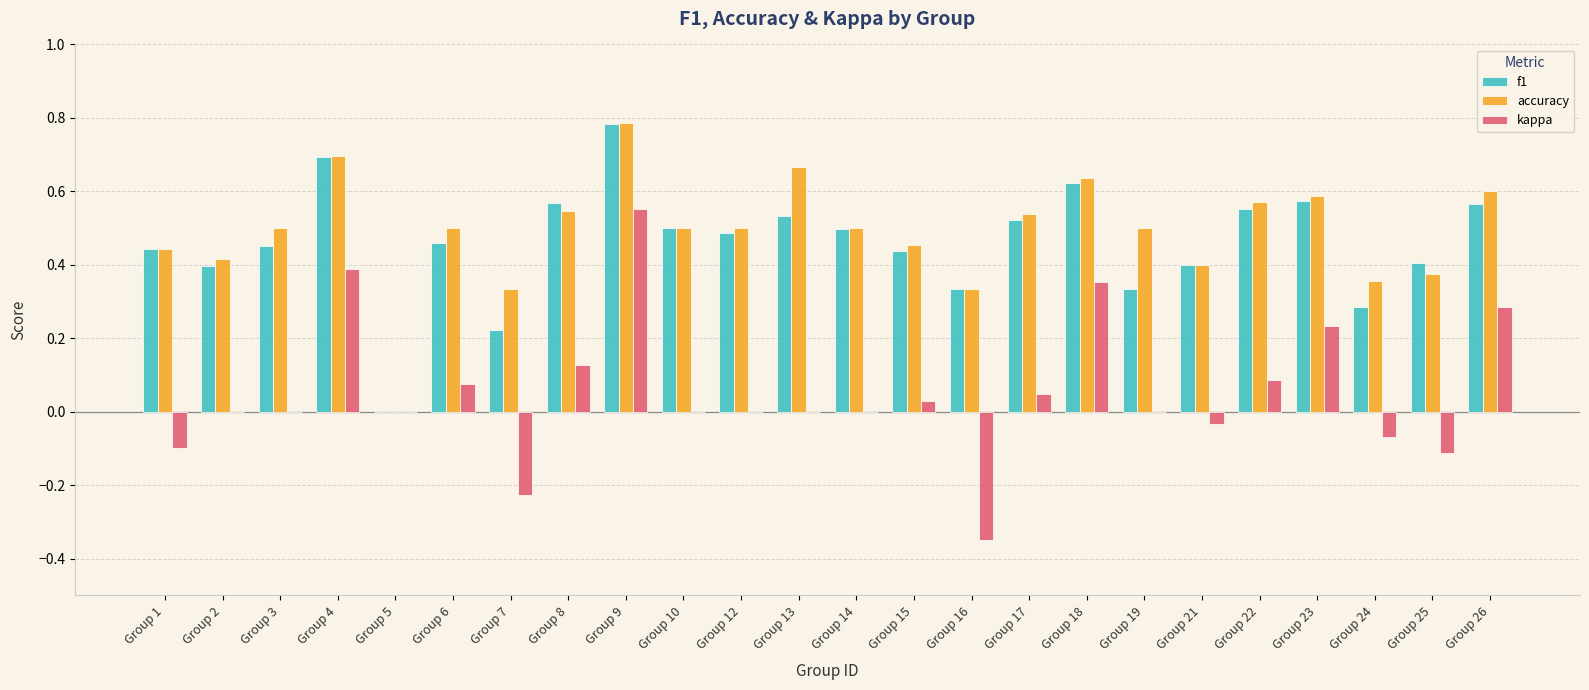

Which category has the highest value across all series?

Group 9